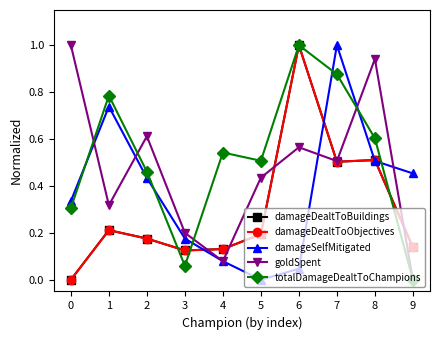

Does the chart have visible grid lines?

No